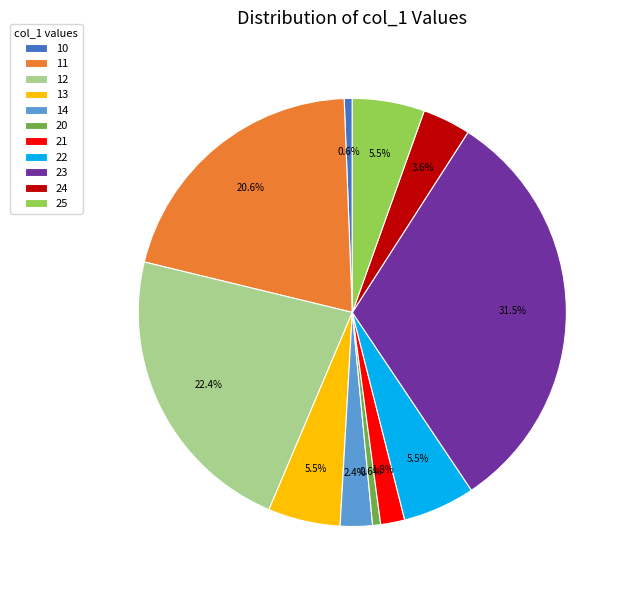

Approximately how many times larger is the value at 24 compared to 21?

2.0